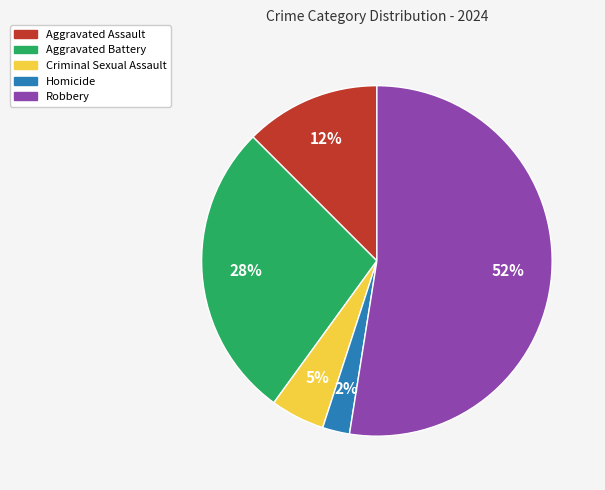

What is the majority slice?

Robbery